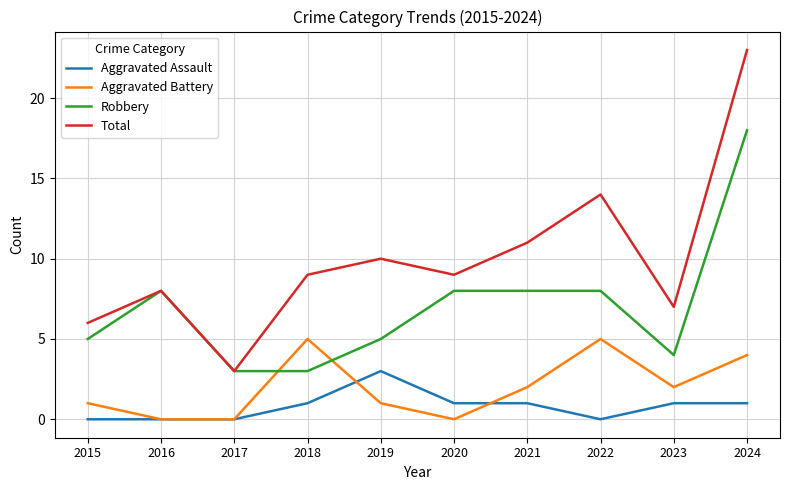

Rank the series by their maximum value, from lowest to highest.

Aggravated Assault, Aggravated Battery, Robbery, Total